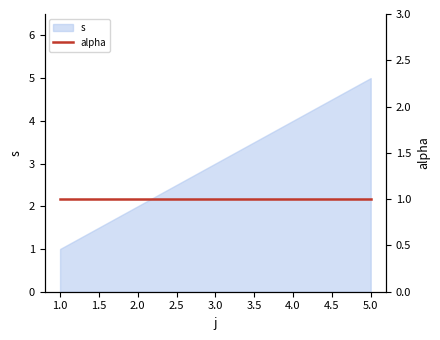

True or false: s has a value of 3 at 3.0.

True